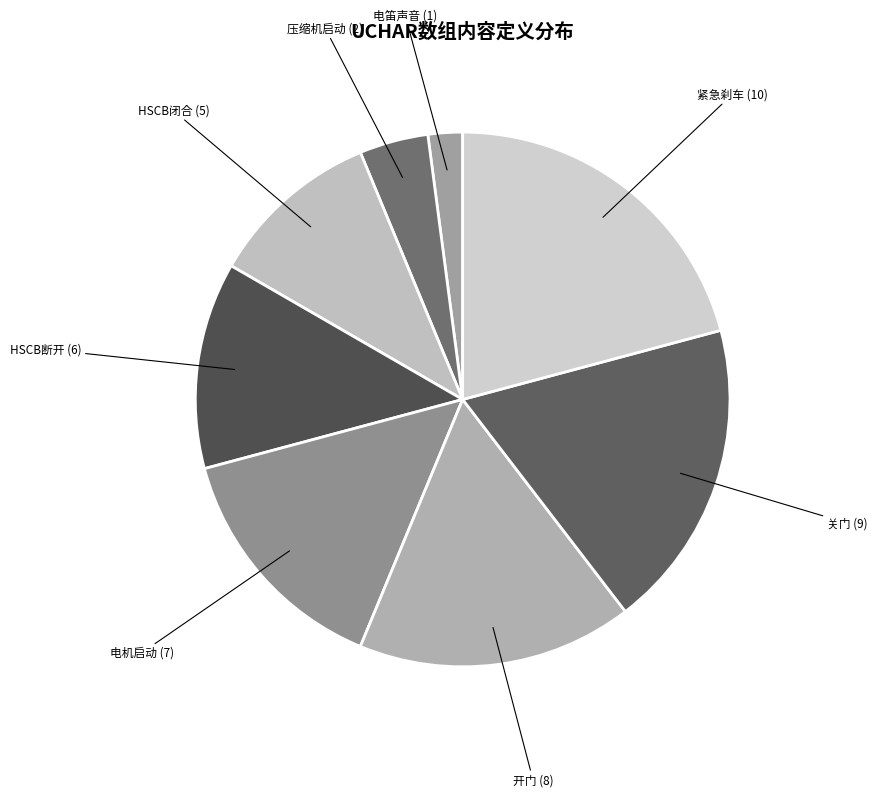

Between 电笛声音 and 压缩机启动, which is larger?

压缩机启动